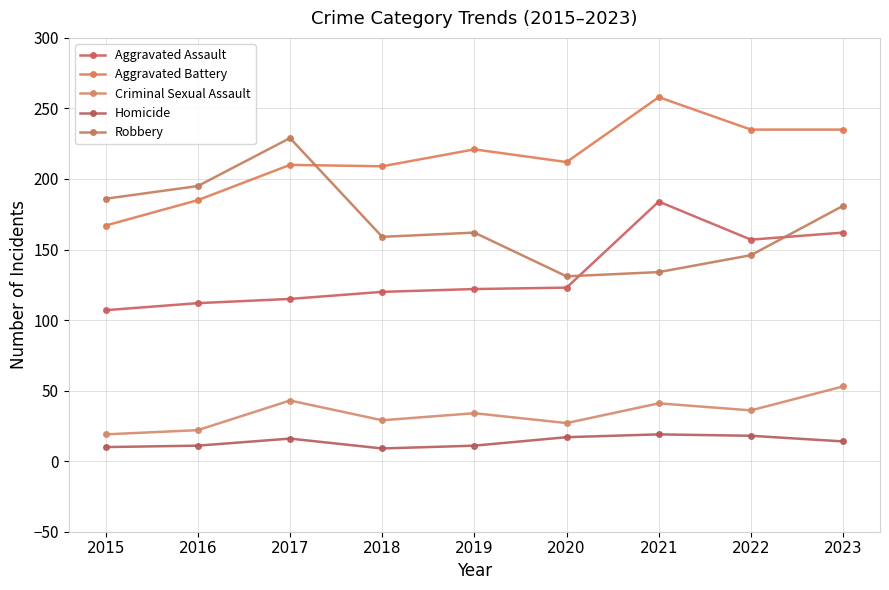

What is the approximate value of Aggravated Assault at 2018?

120